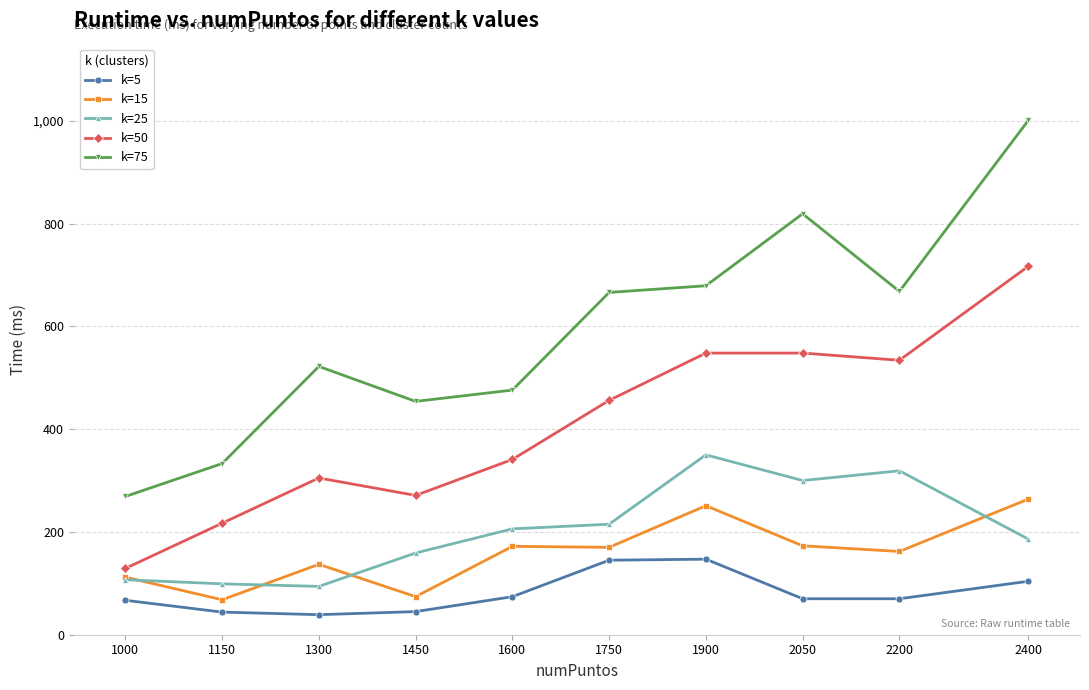

At how many categories does at least one series exceed 99?

10